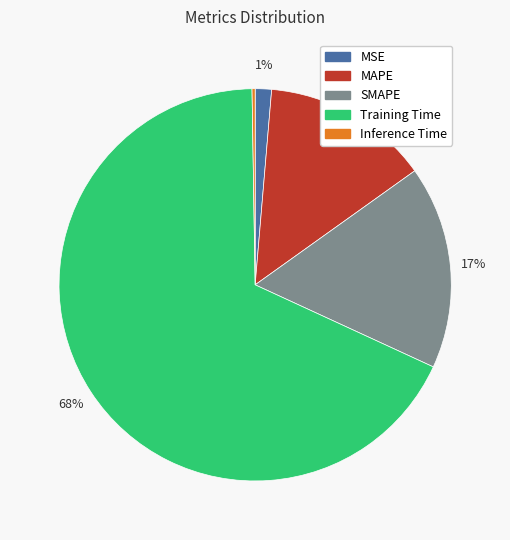

Which has a higher value, SMAPE or MSE?

SMAPE